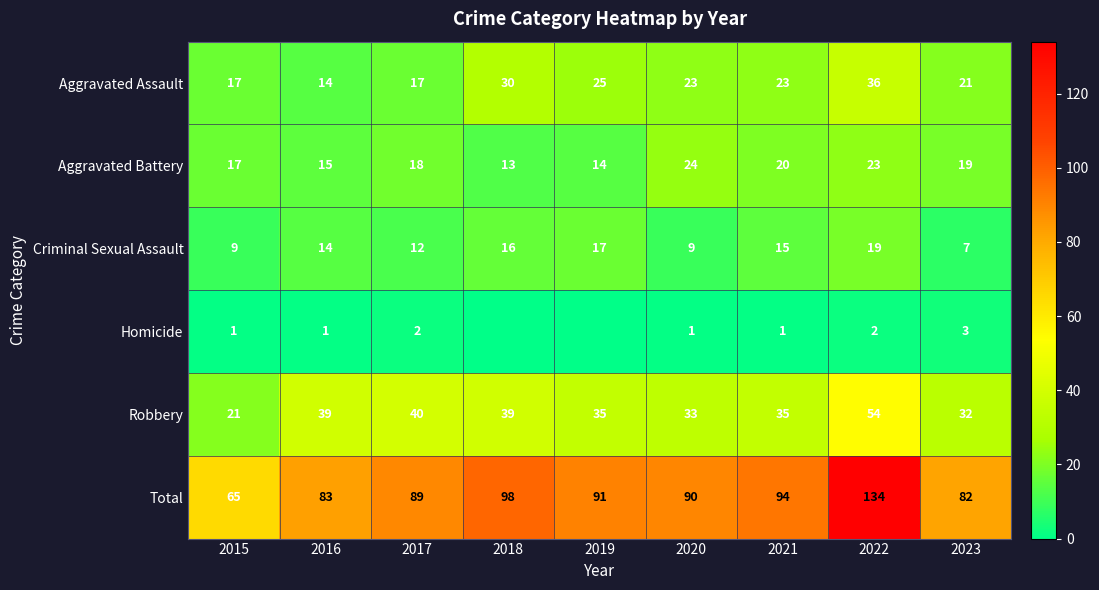

What is the difference between the second highest and second lowest values in the Total series?

16